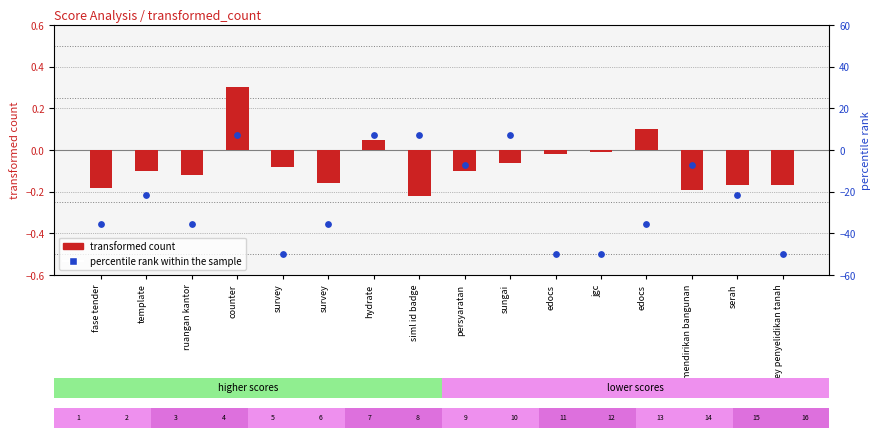

What is the total value across all series at template?

-21.5